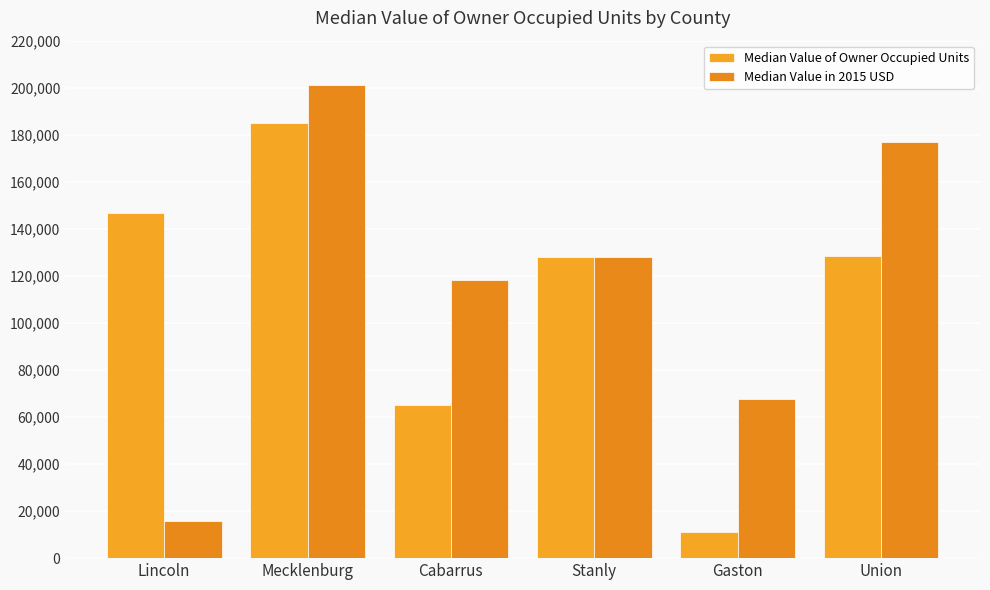

Count the number of data series in this chart.

2